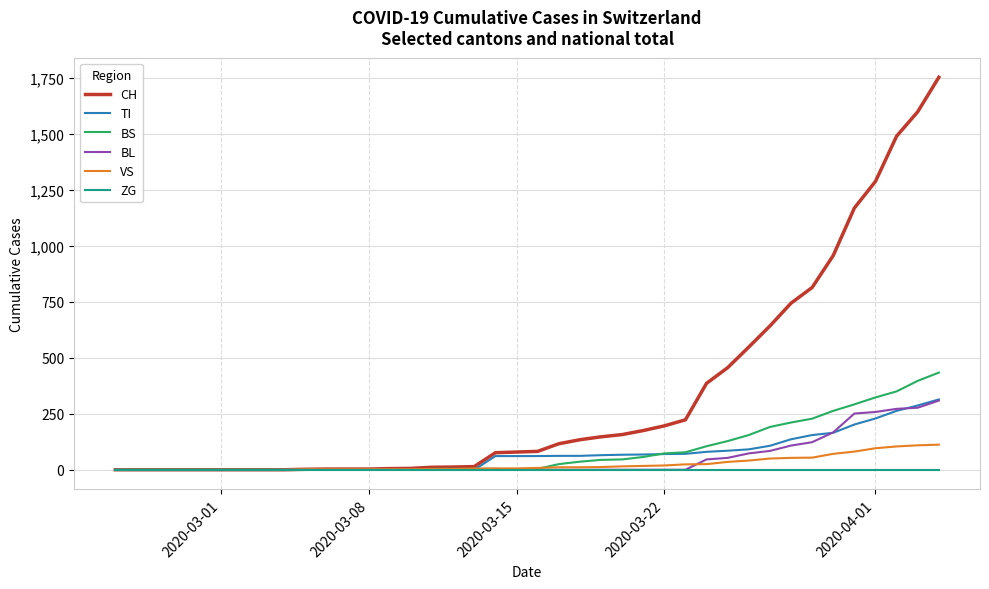

Which series has the largest total across all categories?

CH